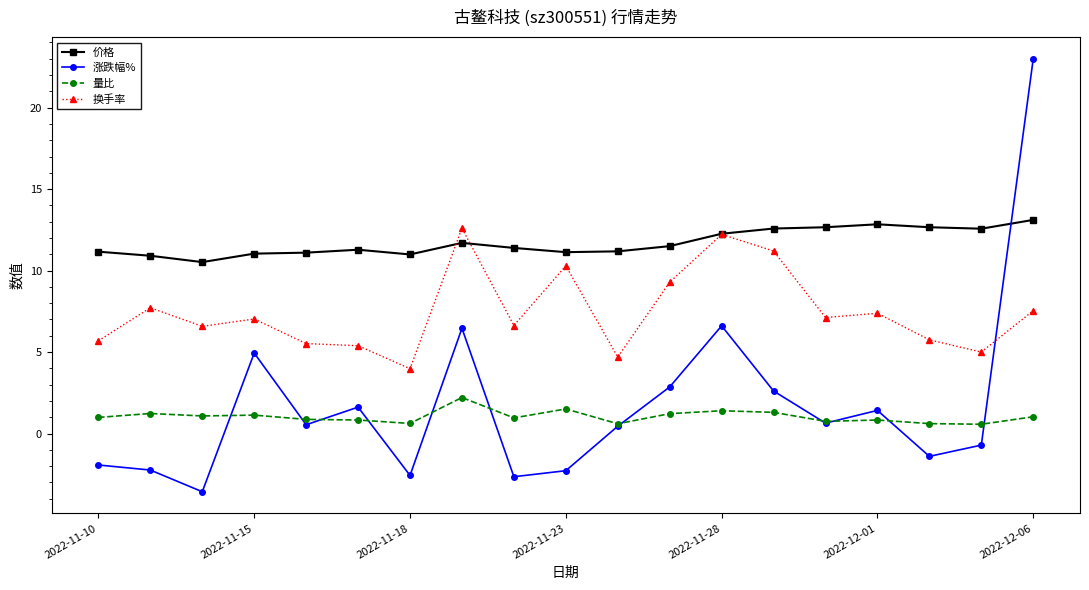

In 涨跌幅%, how many points are lower than both neighbors (excluding endpoints)?

6